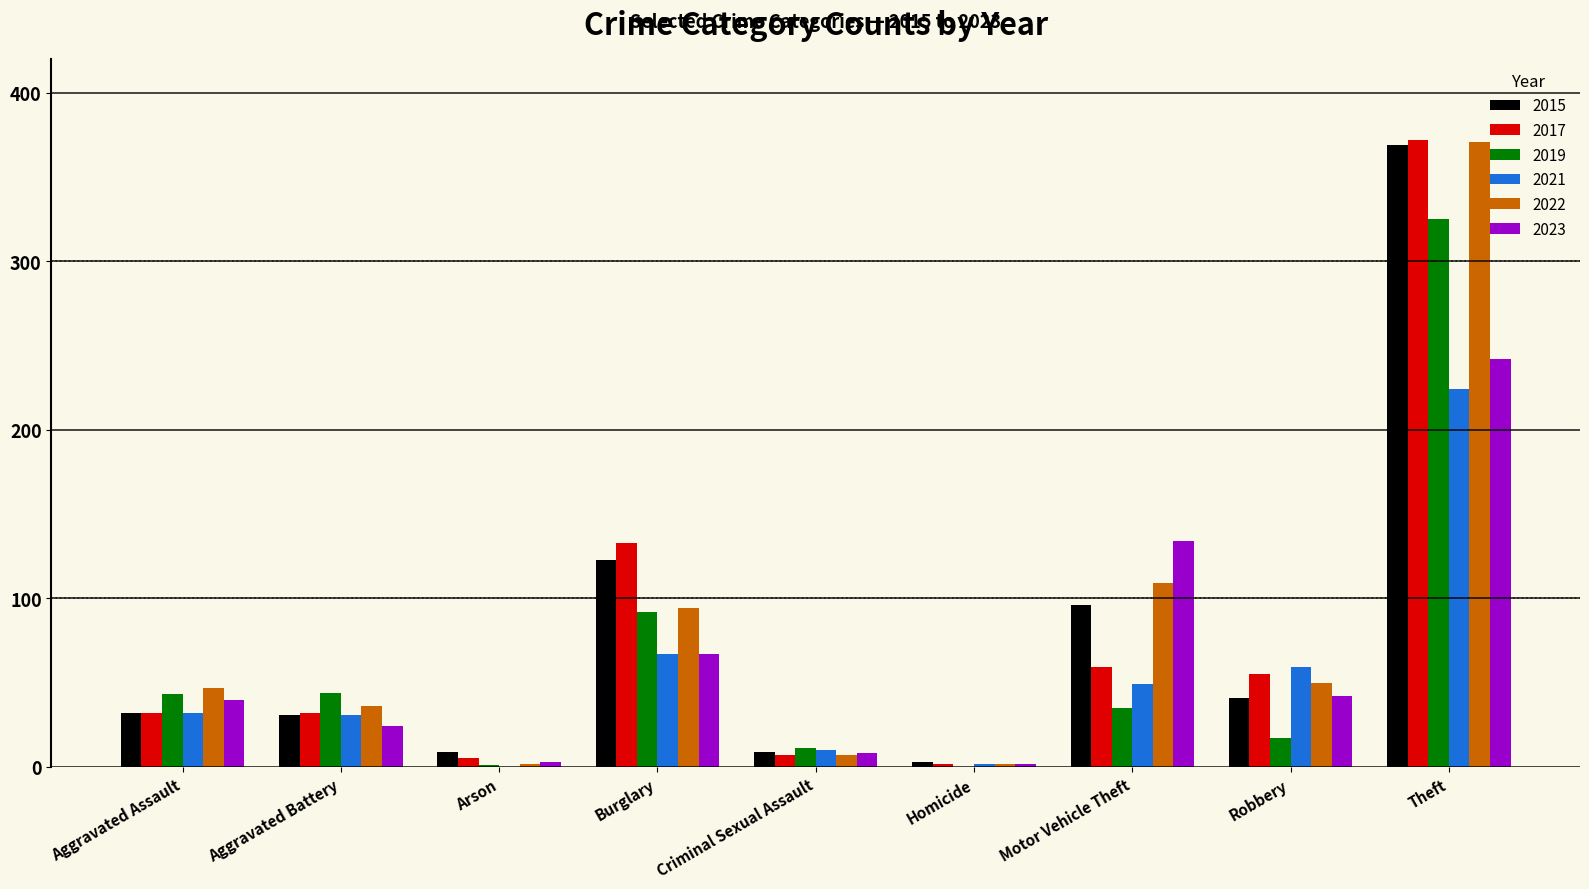

At which category is the sum across all series the highest?

Theft